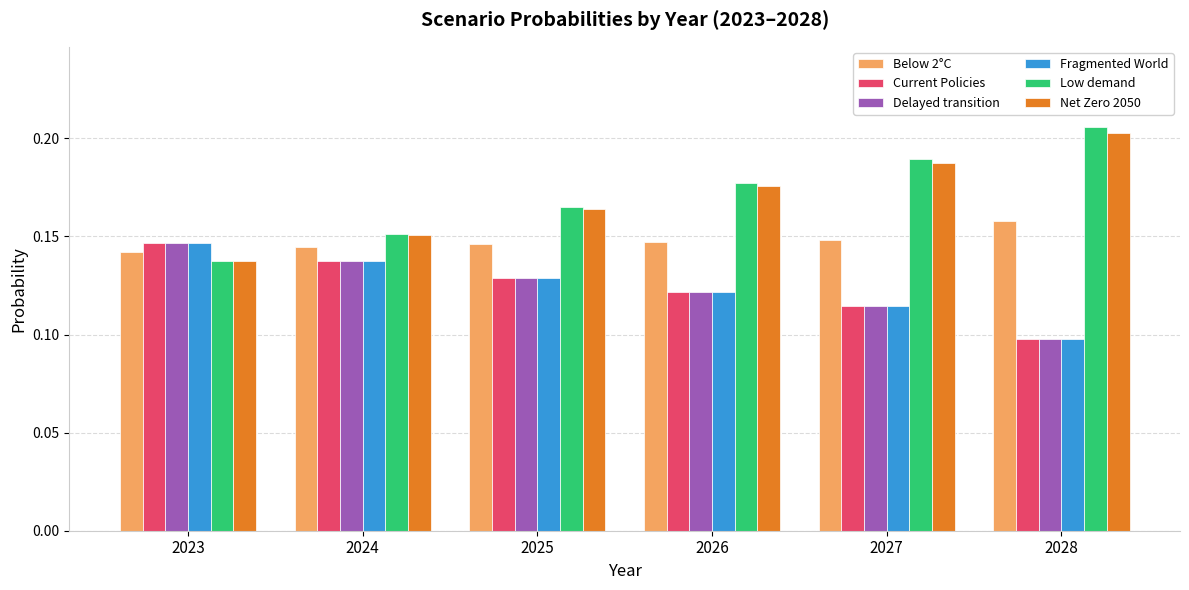

What is the total value across all series at 2024?

0.9